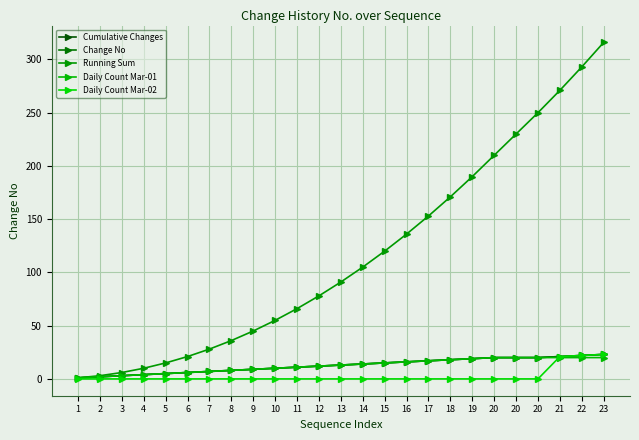

Which category has the highest value across all series?

23